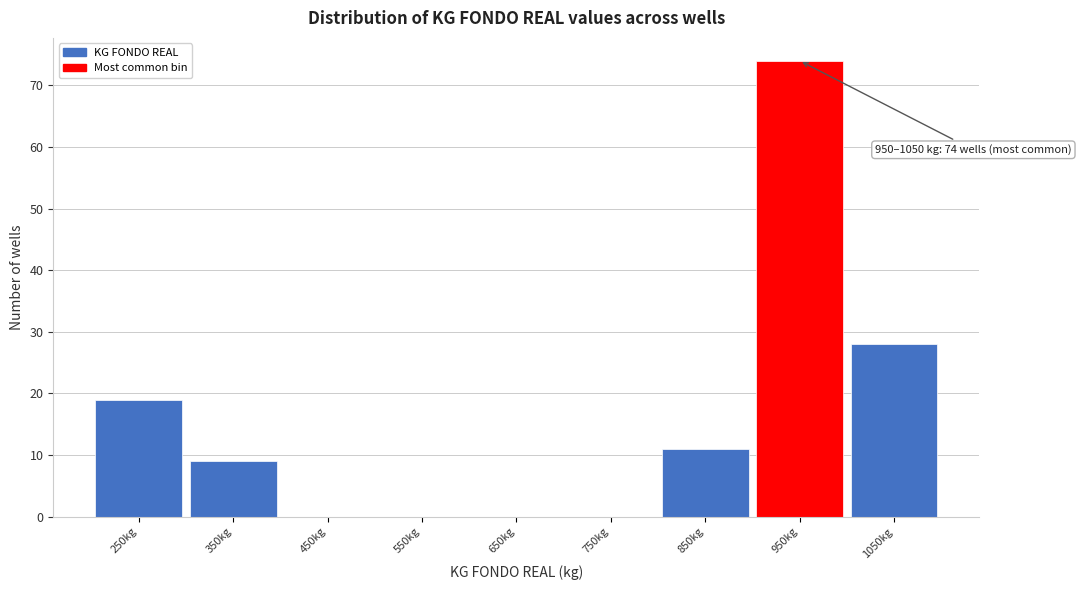

Reading right to left, transcribe all the data shown in this chart.

1050kg=28	950kg=74	850kg=11	750kg=0	650kg=0	550kg=0	450kg=0	350kg=9	250kg=19